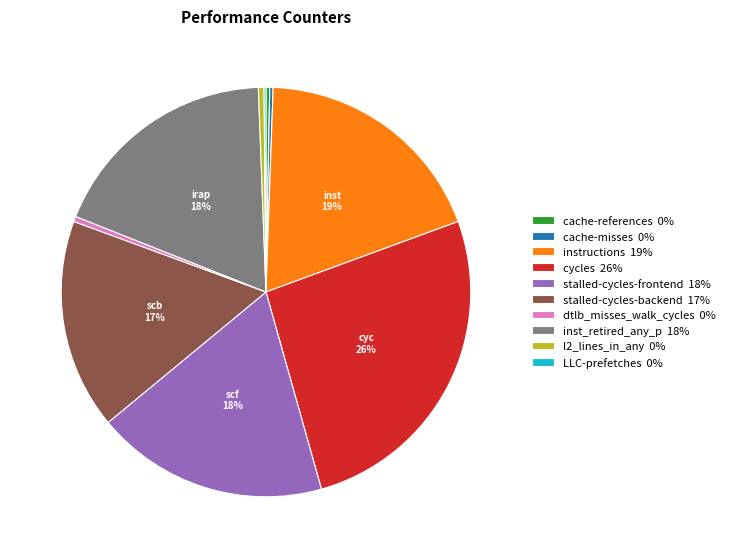

Between cycles 26% and inst_retired_any_p 18%, which is larger?

cycles 26%